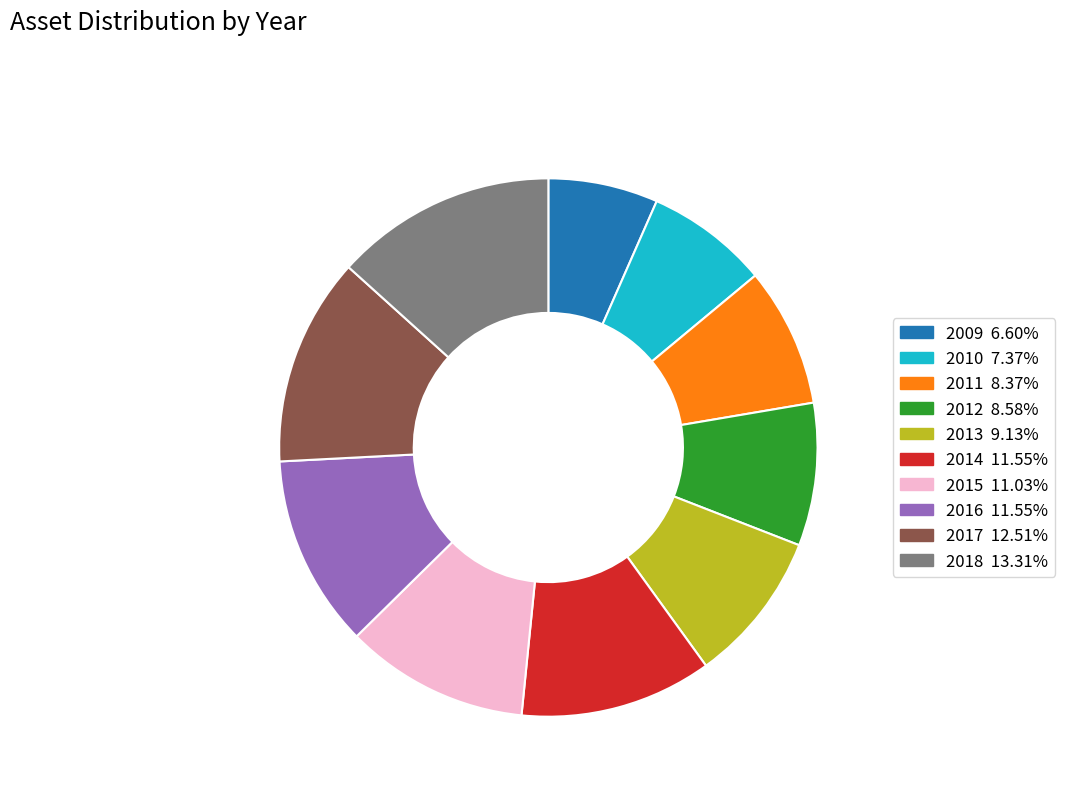

How many slices are in this pie chart?

10